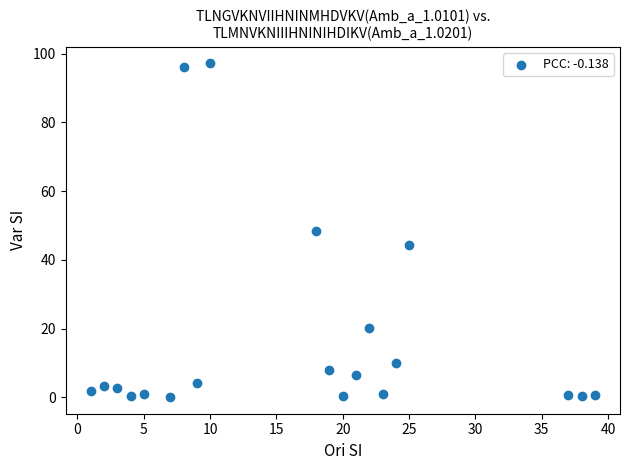

What is the range of X values (max minus min)?

38.0